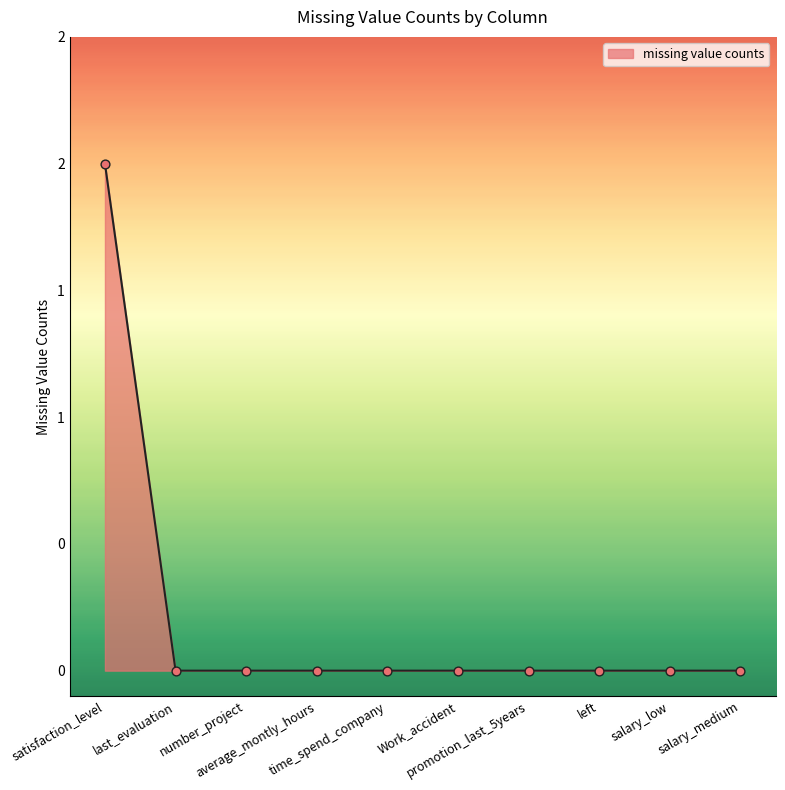

What is the change in value from satisfaction_level to last_evaluation?

-2